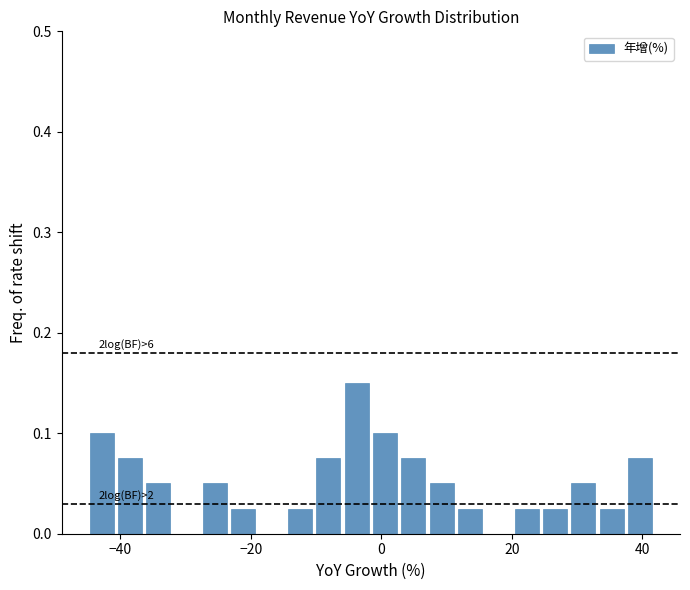

Around what value on the x-axis is the tallest bar? Give the approximate position of its centre, as read against the axis.

-4